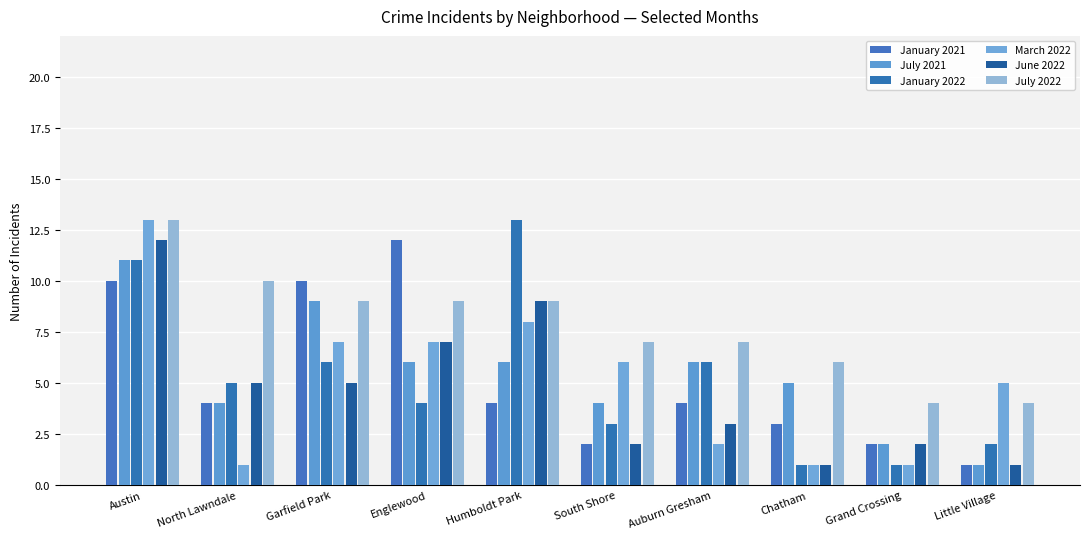

Are the bars horizontal?

No